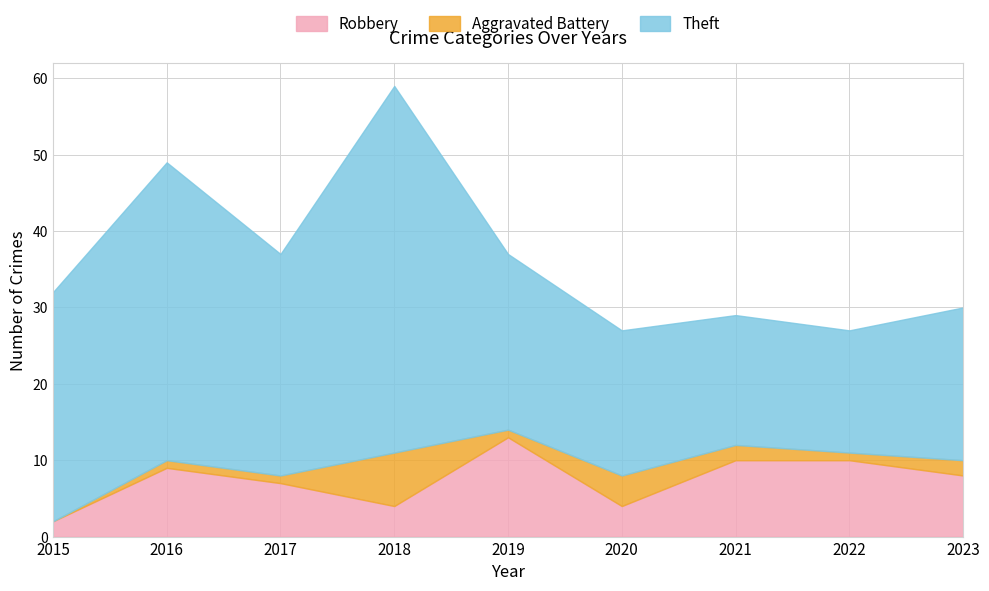

Where do Aggravated Battery and Robbery first cross each other?

2017 and 2018